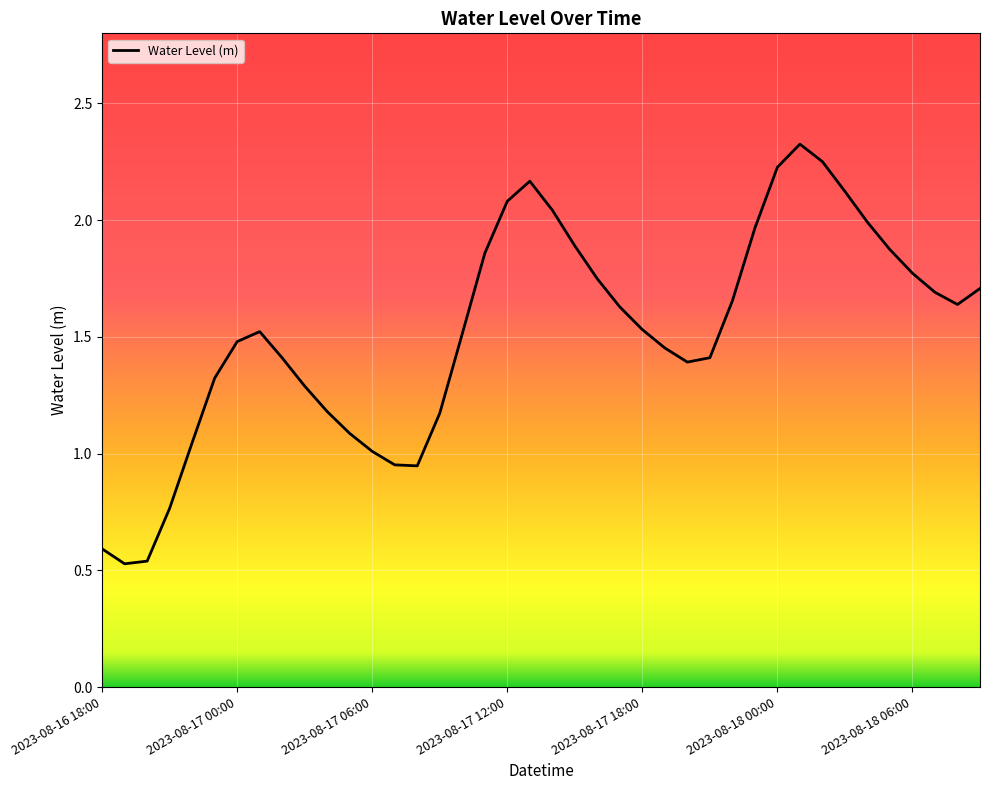

What is the difference between the maximum and minimum values?

1.8